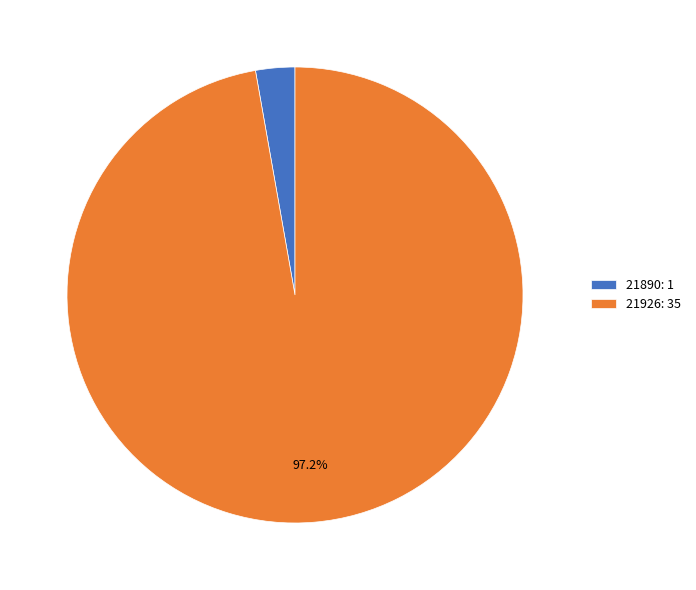

Combined, do 21926: 35 and 21890: 1 account for over 50%?

Yes